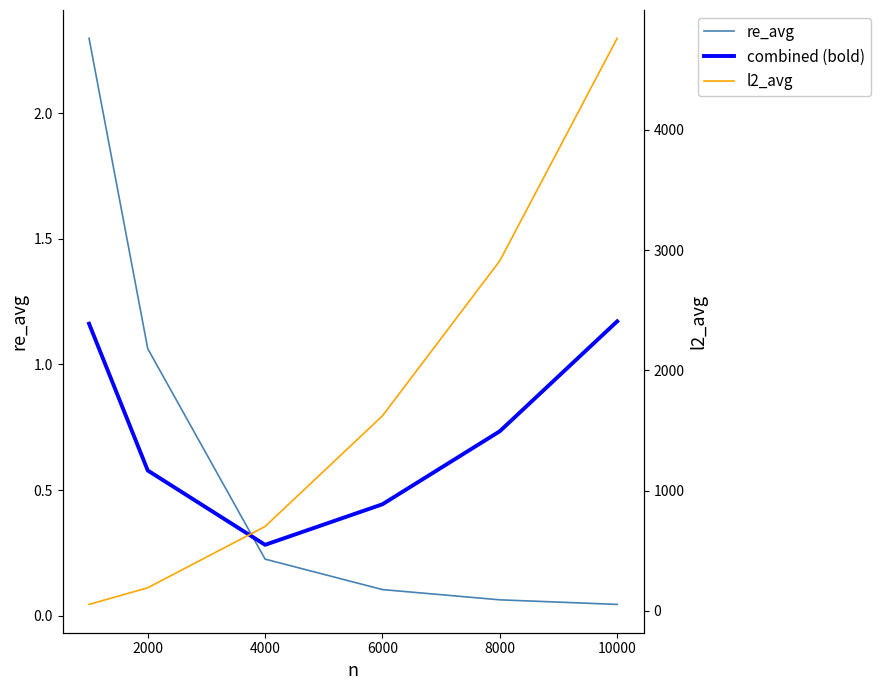

True or false: l2_avg has more than 1 interior local peaks.

False